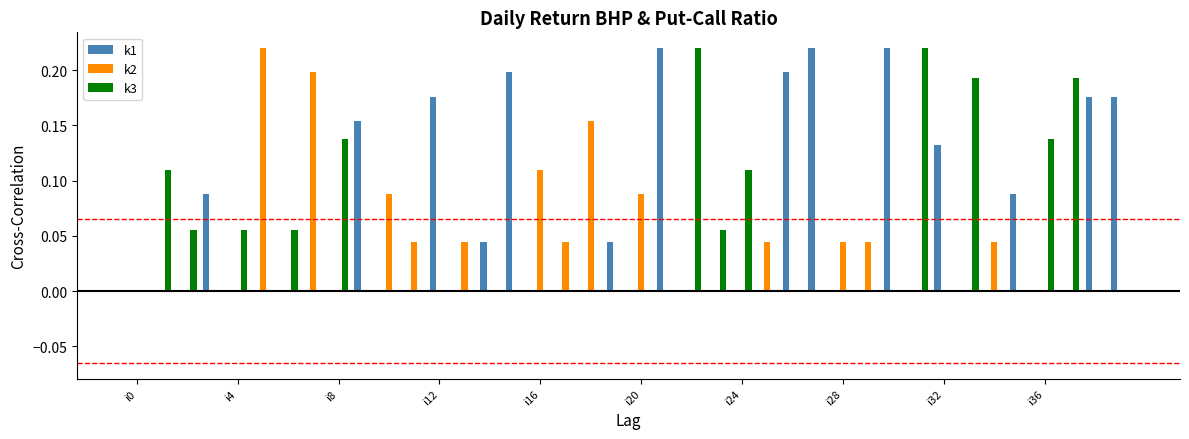

What is the sum of all k1 values?

2.1